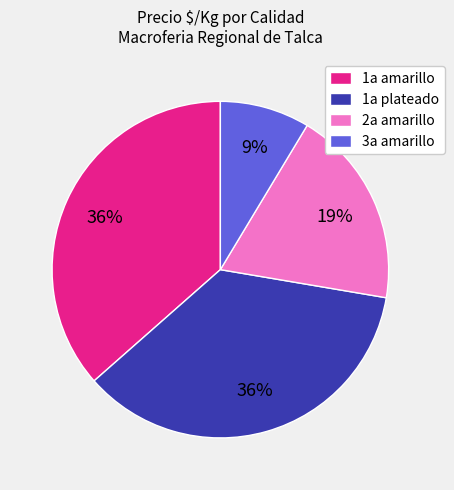

Is 3a amarillo the majority of the pie?

No